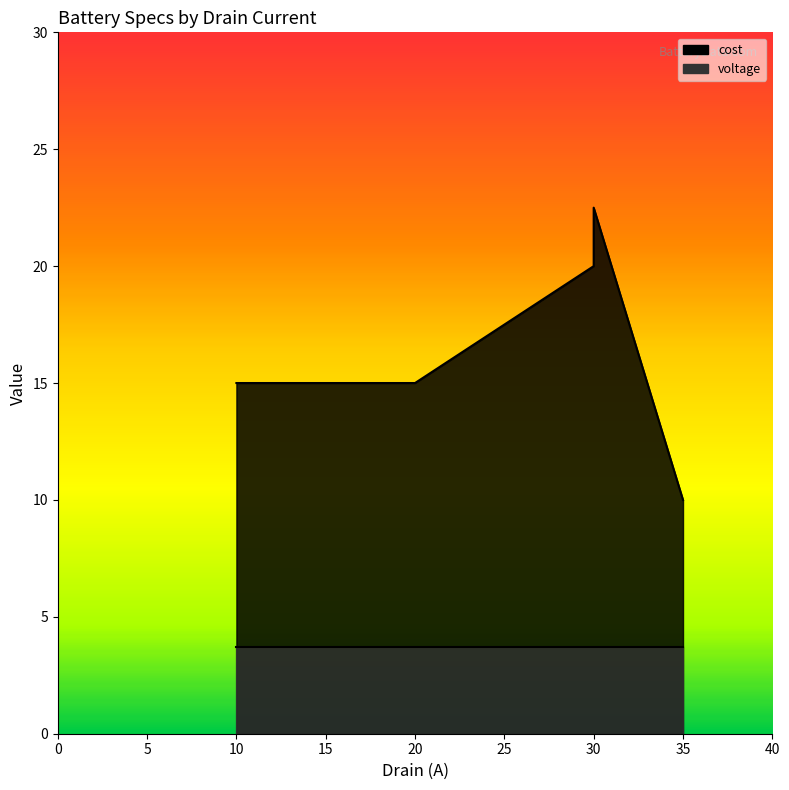

Where does the data first go above 15?

30